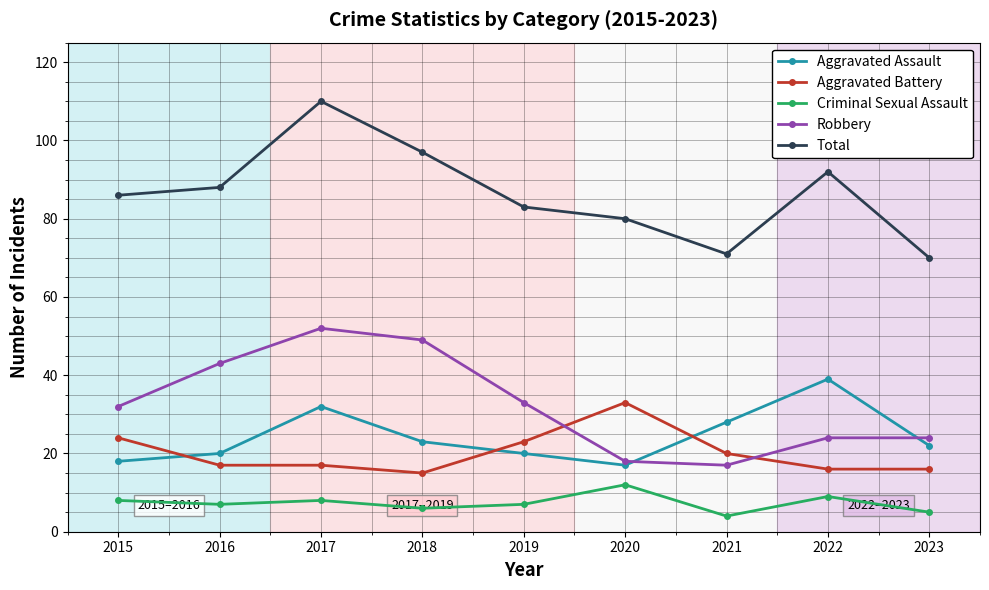

What is the difference between the maximum and minimum values in the Aggravated Assault series?

22